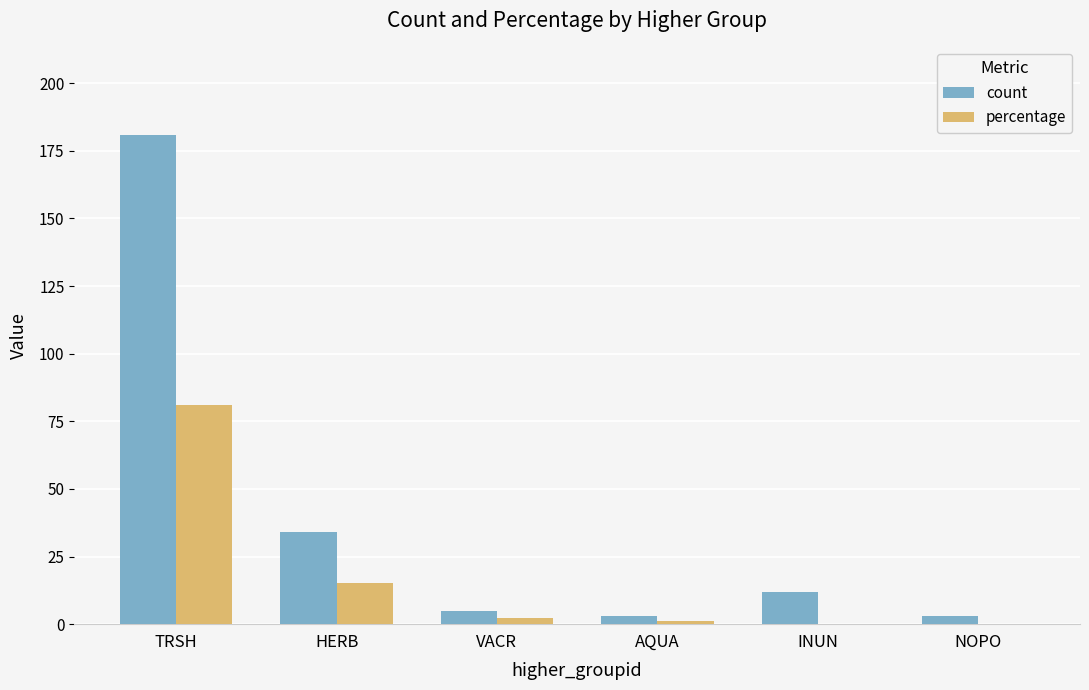

What is the sum of the count values at HERB and TRSH?

215.0